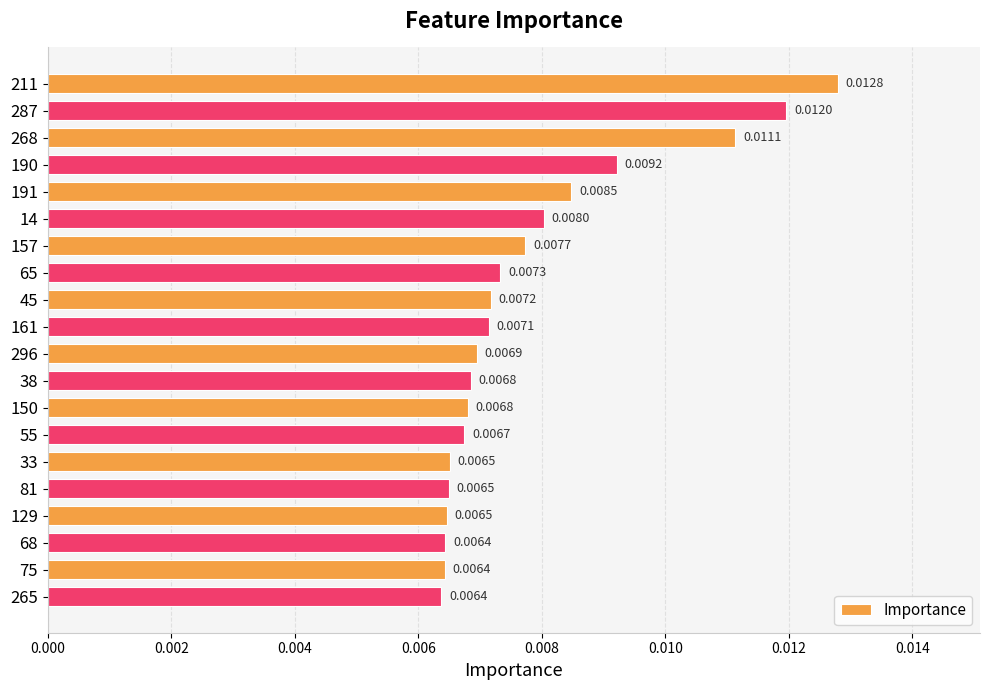

Which has a higher value, 150 or 157?

157